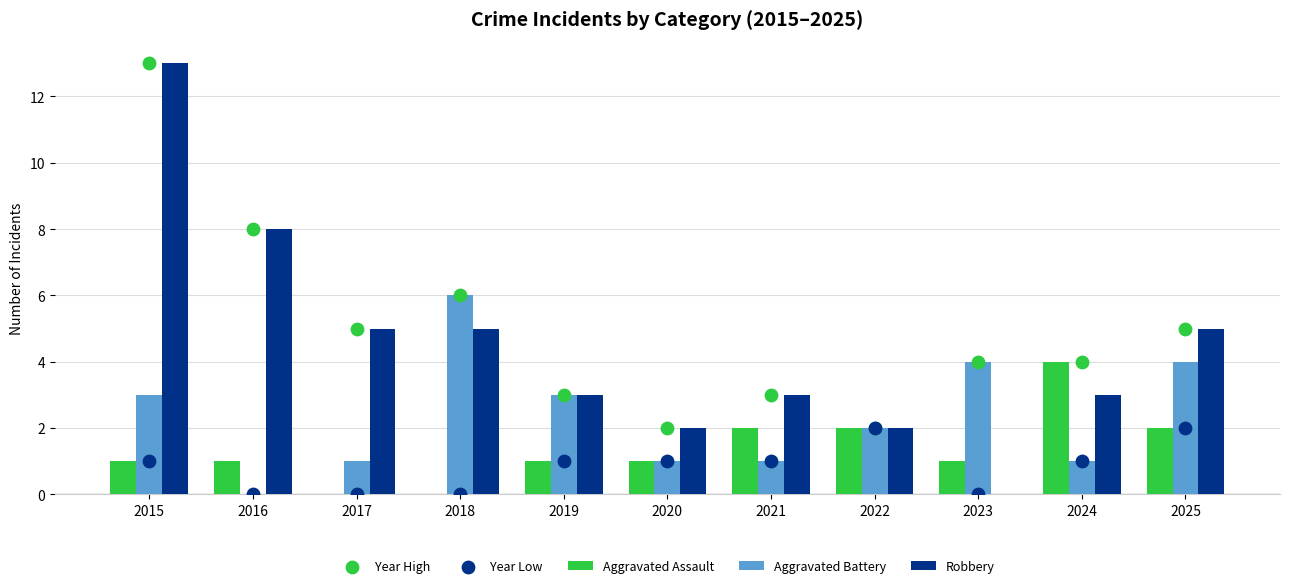

Which series has the largest total across all categories?

Year High